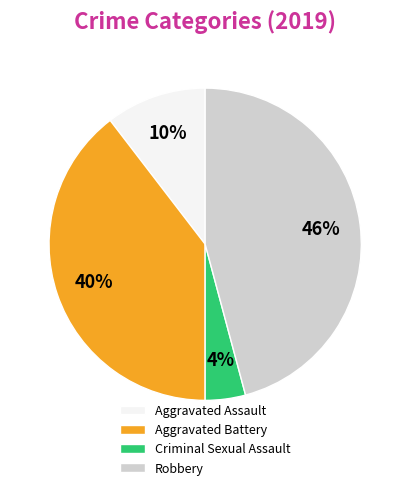

Does Robbery represent more than half of the total?

No